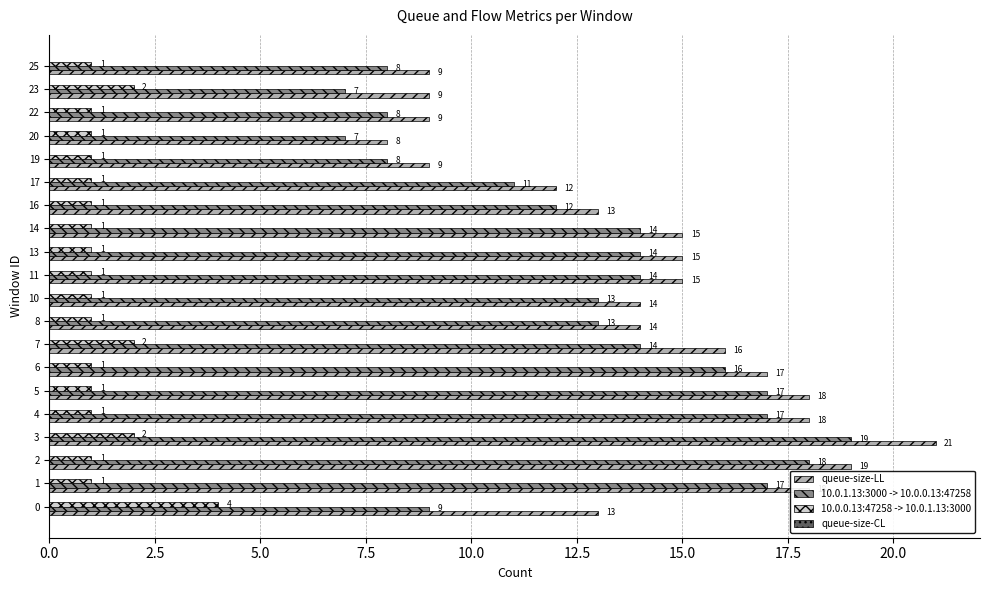

What value does the queue-size-LL series have at 16, to the nearest 10?

10